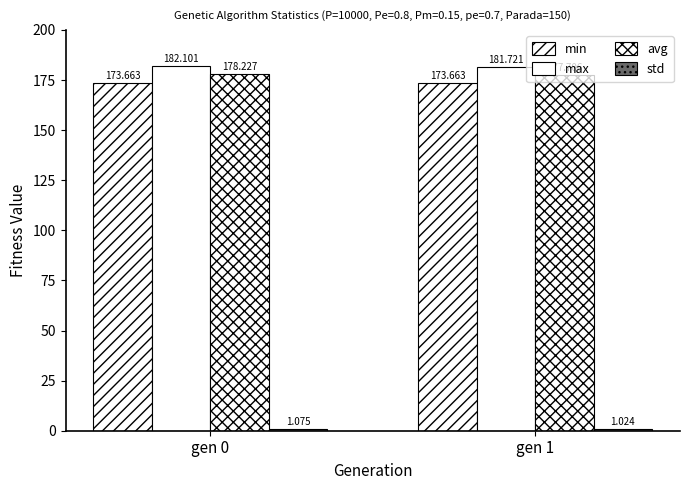

At which label does min reach its peak?

gen 0